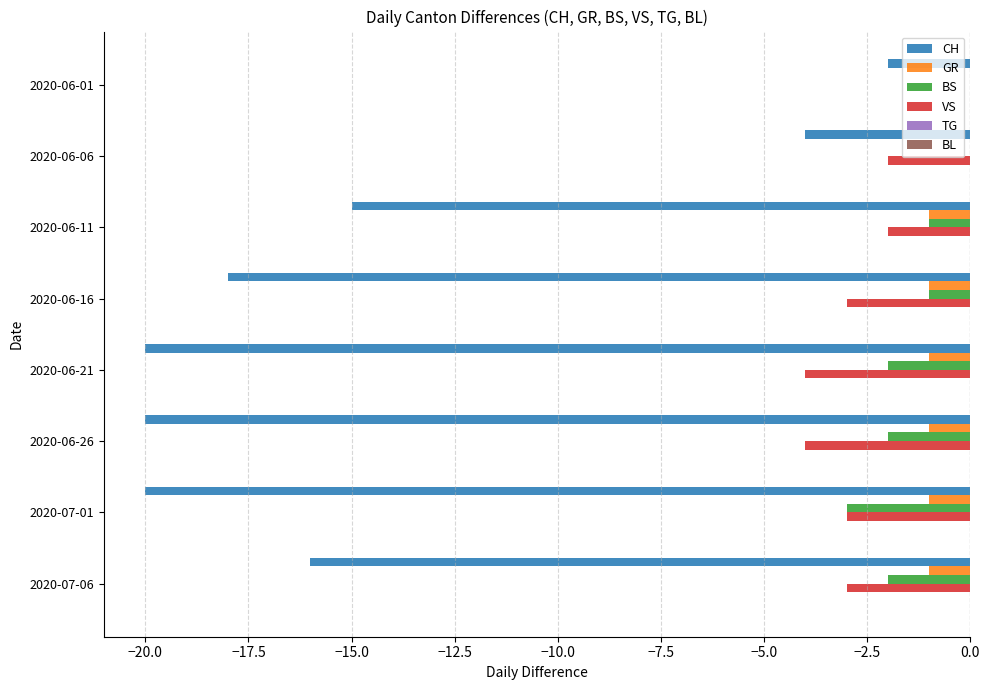

How many VS values are between -3 and -2?

5